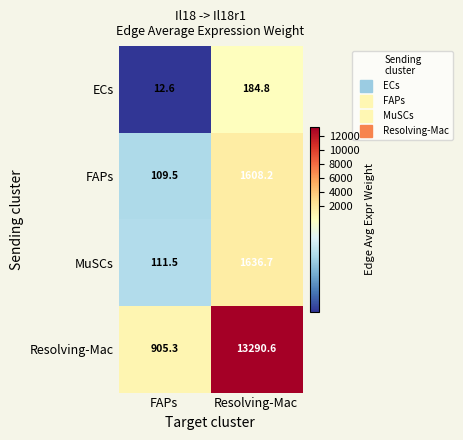

What value does the FAPs series have at FAPs?

109.5